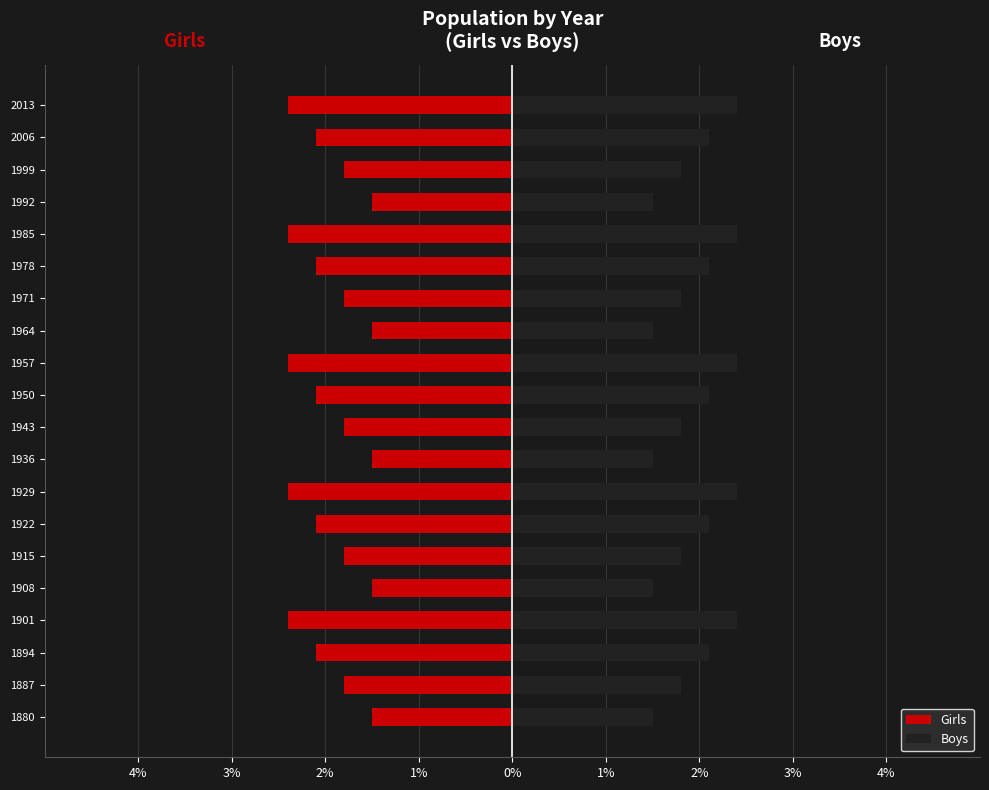

What is the difference between the maximum and minimum values in the Girls series?

0.9